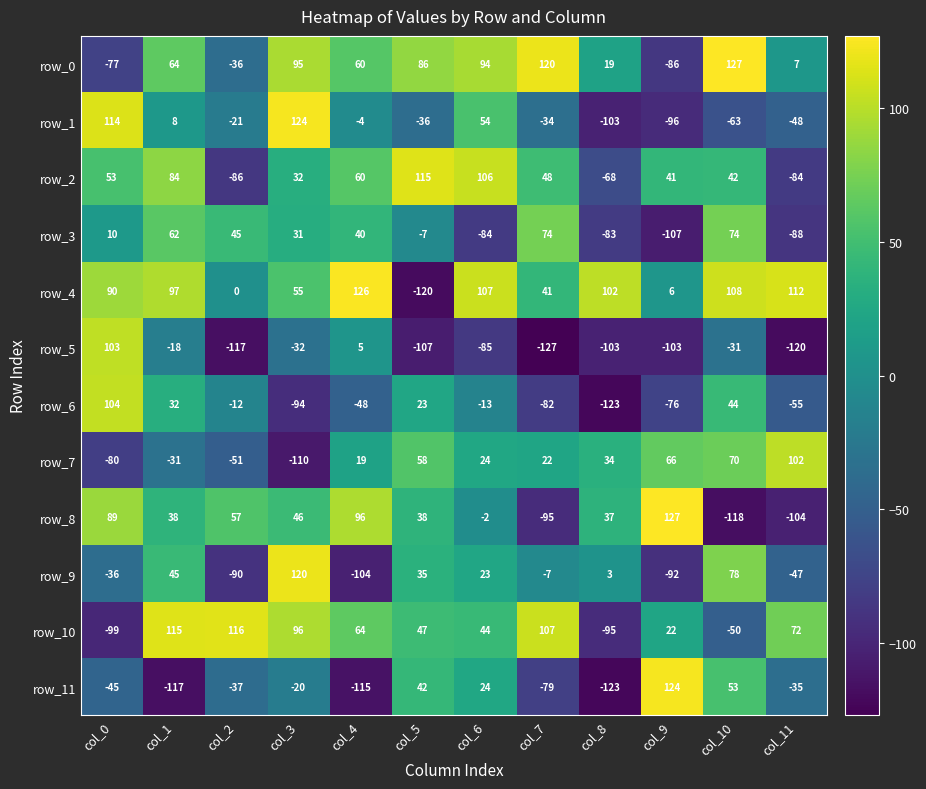

The row_9 series shows 102 at col_10. True or false?

False